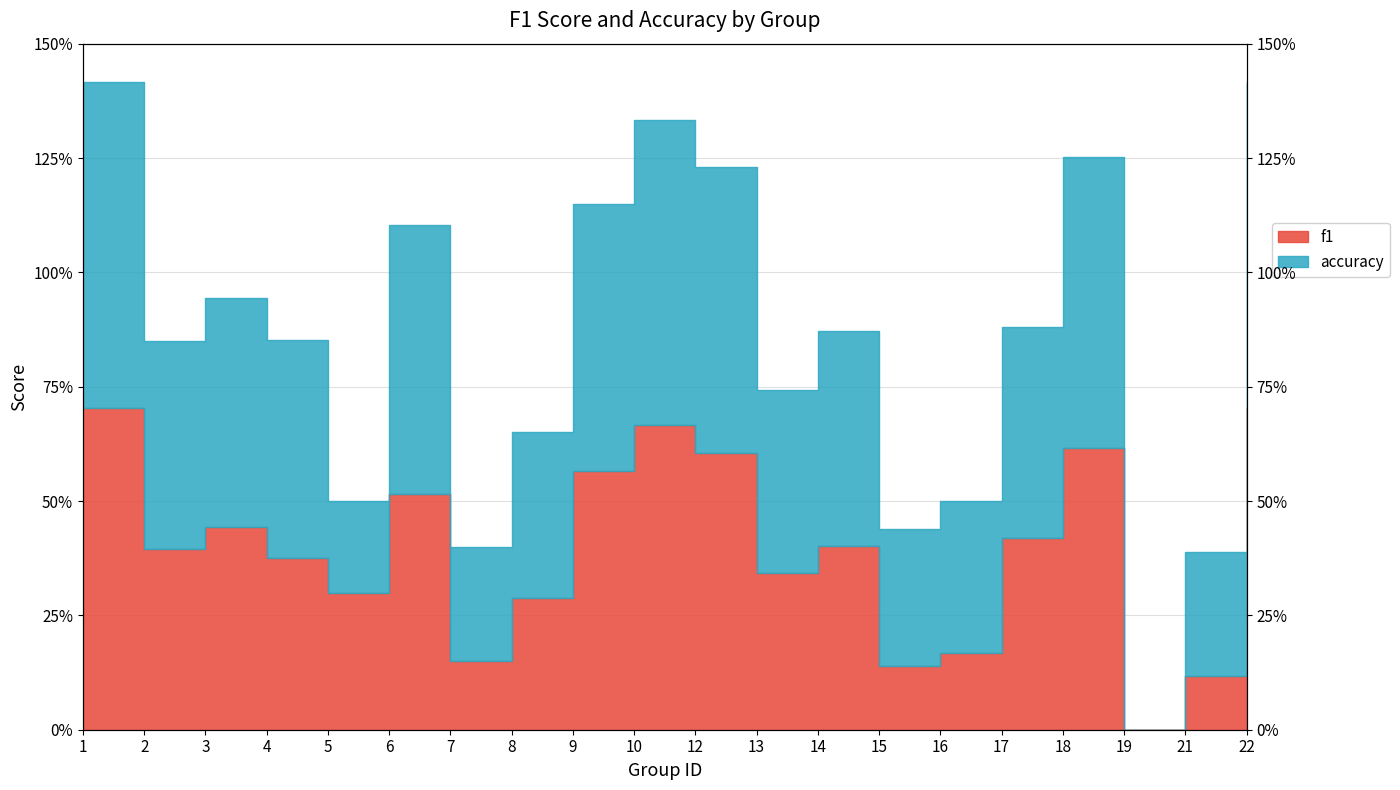

How many lines are shown in the chart?

2